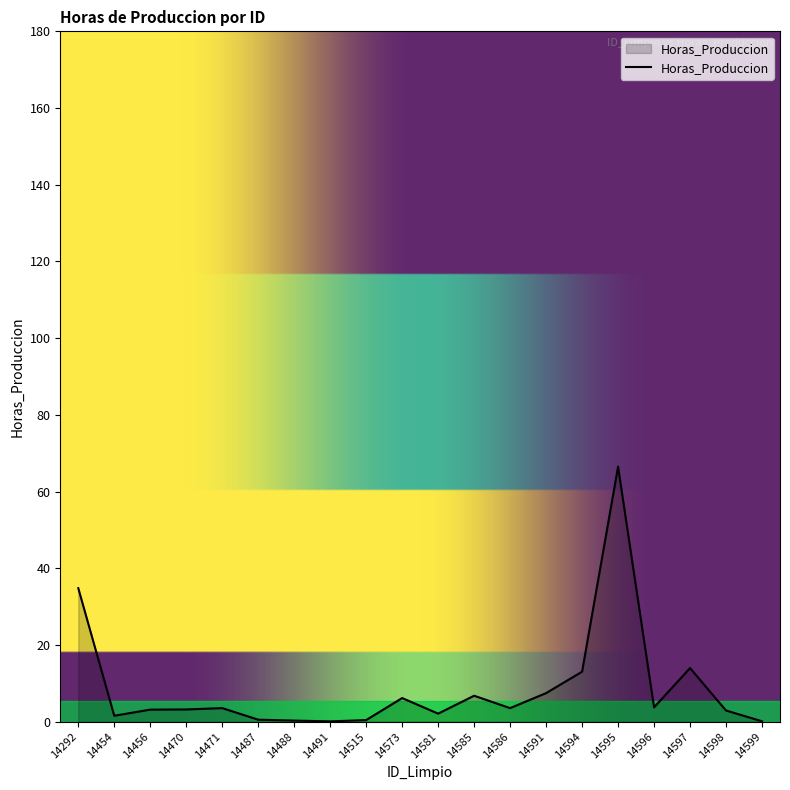

True or false: the data shows 107.8 at 14595.

False